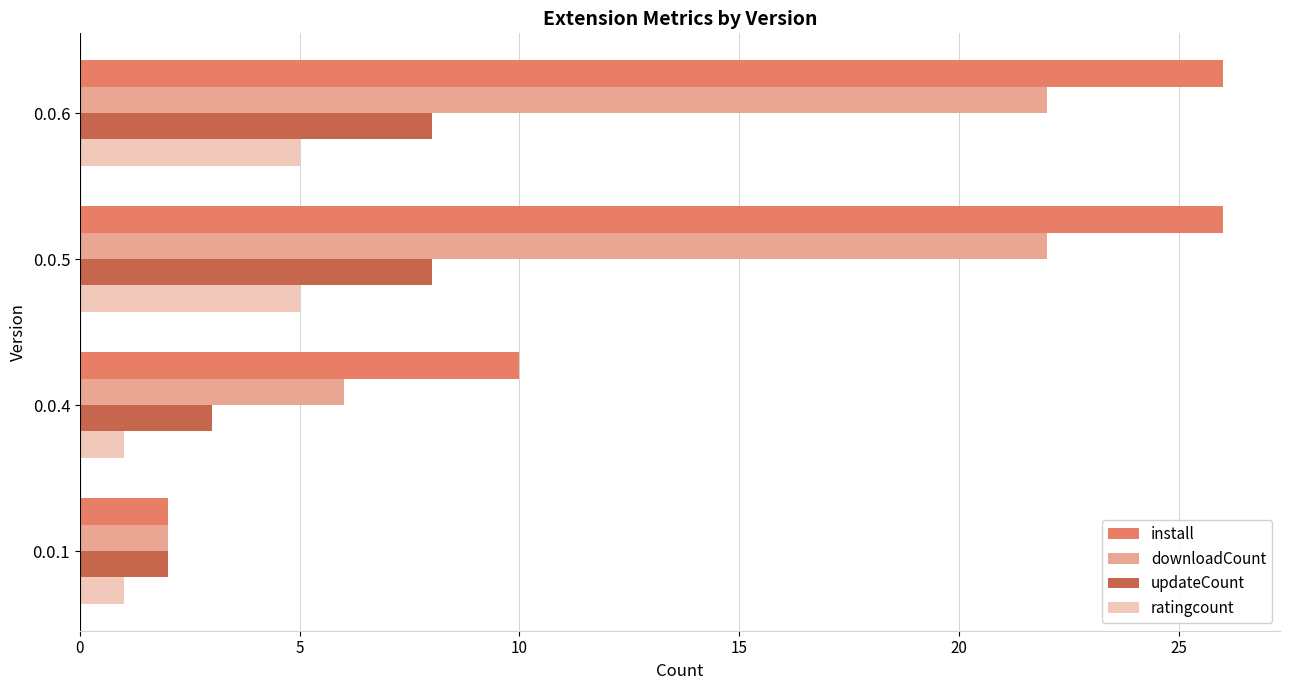

What are all the series names shown in the legend?

install, downloadCount, updateCount, ratingcount